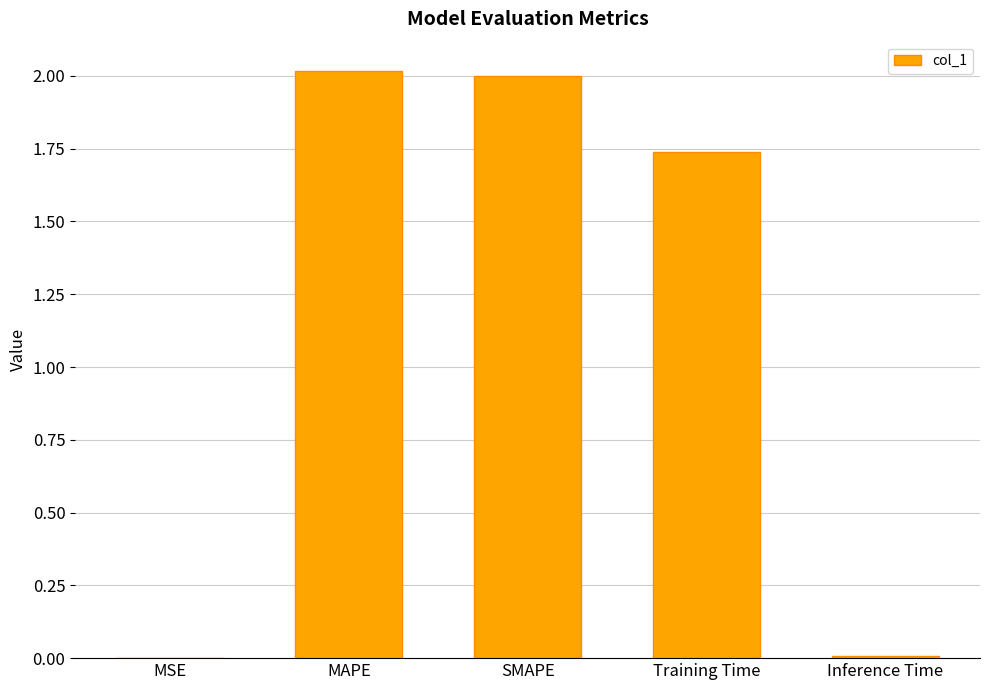

Does the chart contain stacked bars?

No